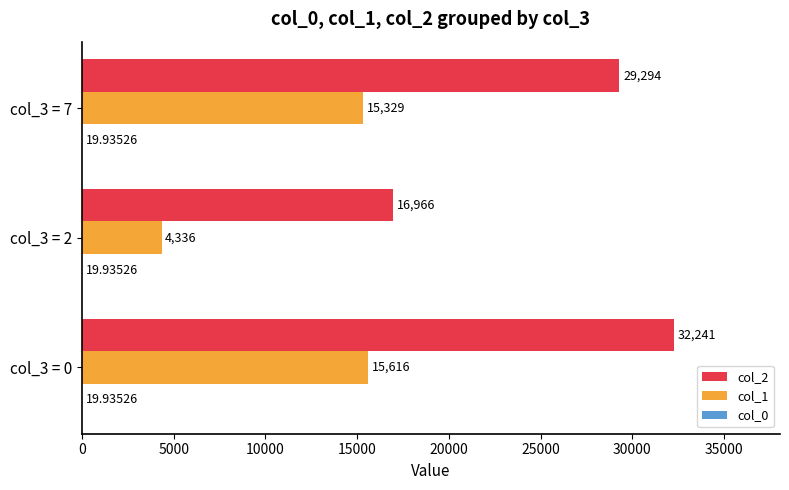

What is the sum of all col_1 values?

35281.0